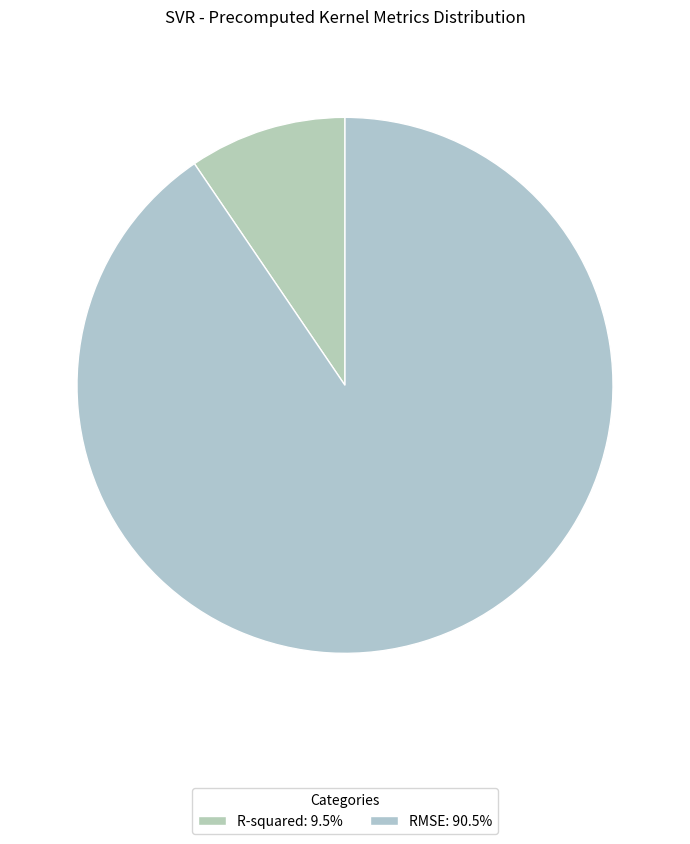

Which category has the smallest portion of the pie?

R-squared